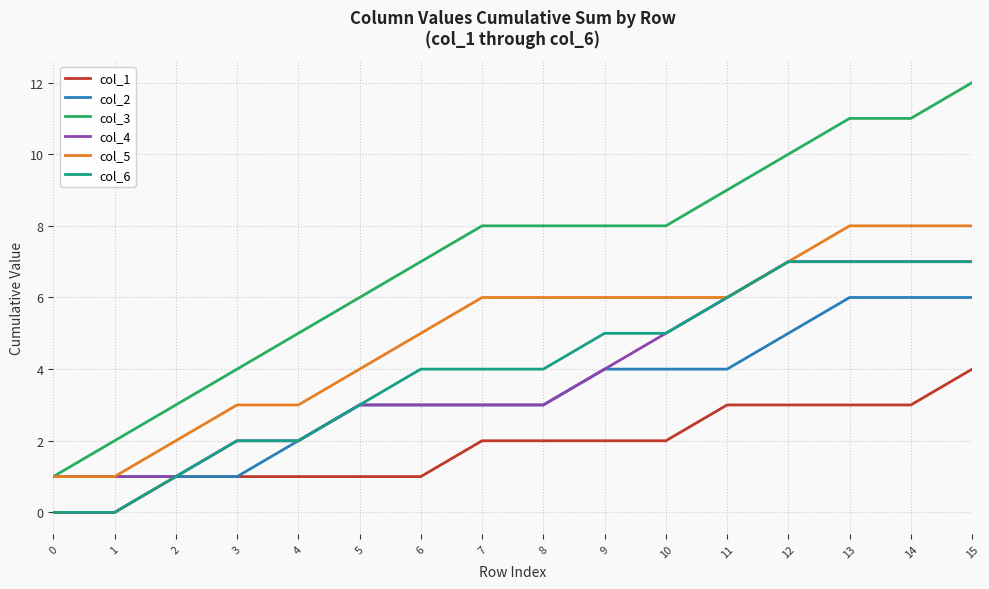

Reading left to right, what are all the values shown in this chart?

col_1: 0=0	1=0	2=1	3=1	4=1	5=1	6=1	7=2	8=2	9=2	10=2	11=3	12=3	13=3	14=3	15=4
col_2: 0=1	1=1	2=1	3=1	4=2	5=3	6=3	7=3	8=3	9=4	10=4	11=4	12=5	13=6	14=6	15=6
col_3: 0=1	1=2	2=3	3=4	4=5	5=6	6=7	7=8	8=8	9=8	10=8	11=9	12=10	13=11	14=11	15=12
col_4: 0=1	1=1	2=1	3=2	4=2	5=3	6=3	7=3	8=3	9=4	10=5	11=6	12=7	13=7	14=7	15=7
col_5: 0=1	1=1	2=2	3=3	4=3	5=4	6=5	7=6	8=6	9=6	10=6	11=6	12=7	13=8	14=8	15=8
col_6: 0=0	1=0	2=1	3=2	4=2	5=3	6=4	7=4	8=4	9=5	10=5	11=6	12=7	13=7	14=7	15=7